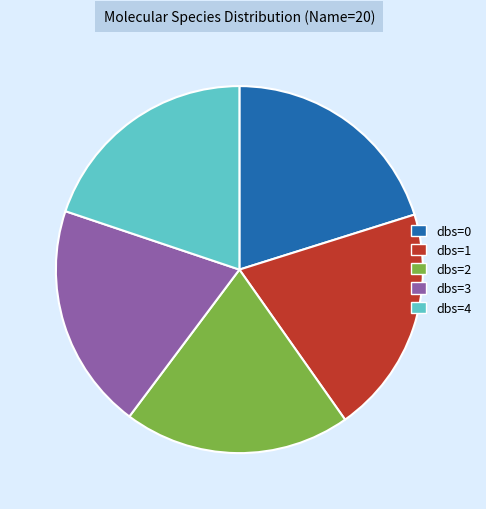

Is it true that dbs=1 is 27% of the pie?

False